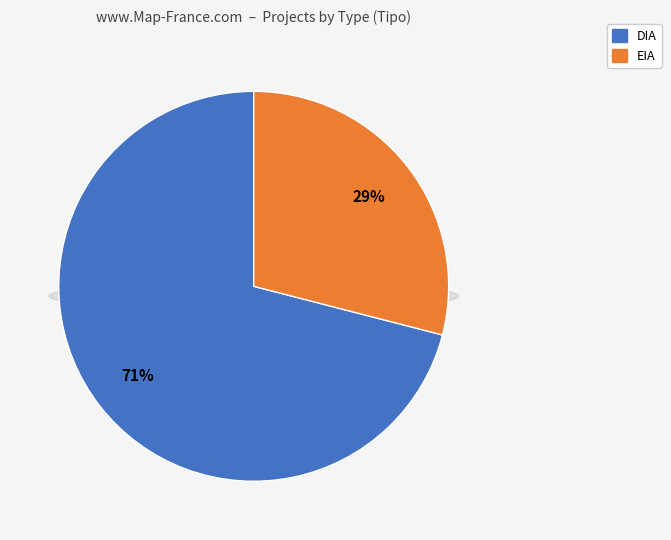

What is the majority slice?

DIA